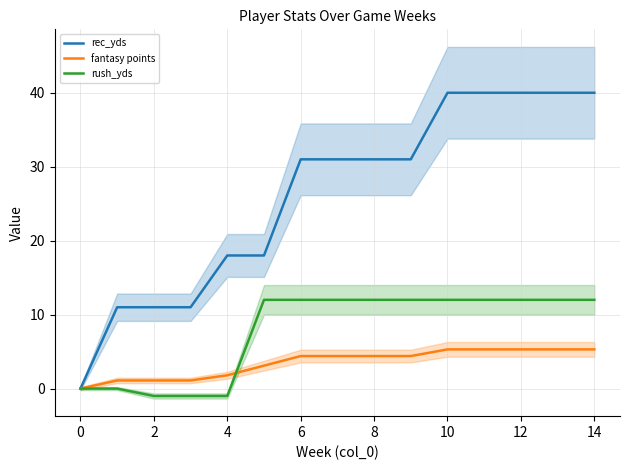

What is the sum of all rec_yds values?

393.0